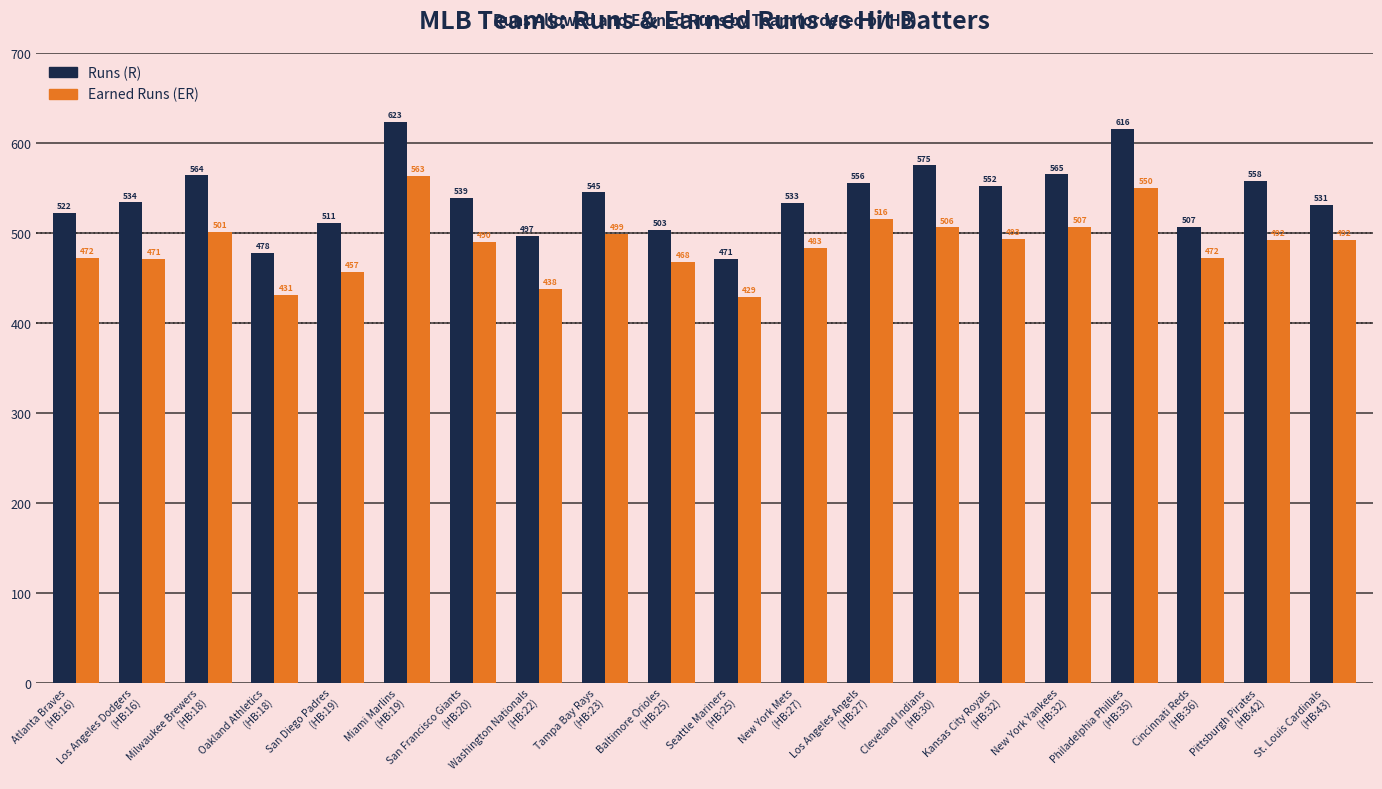

The value of Earned Runs (ER) at San Francisco Giants
(HB:20) is 490. True or false?

True